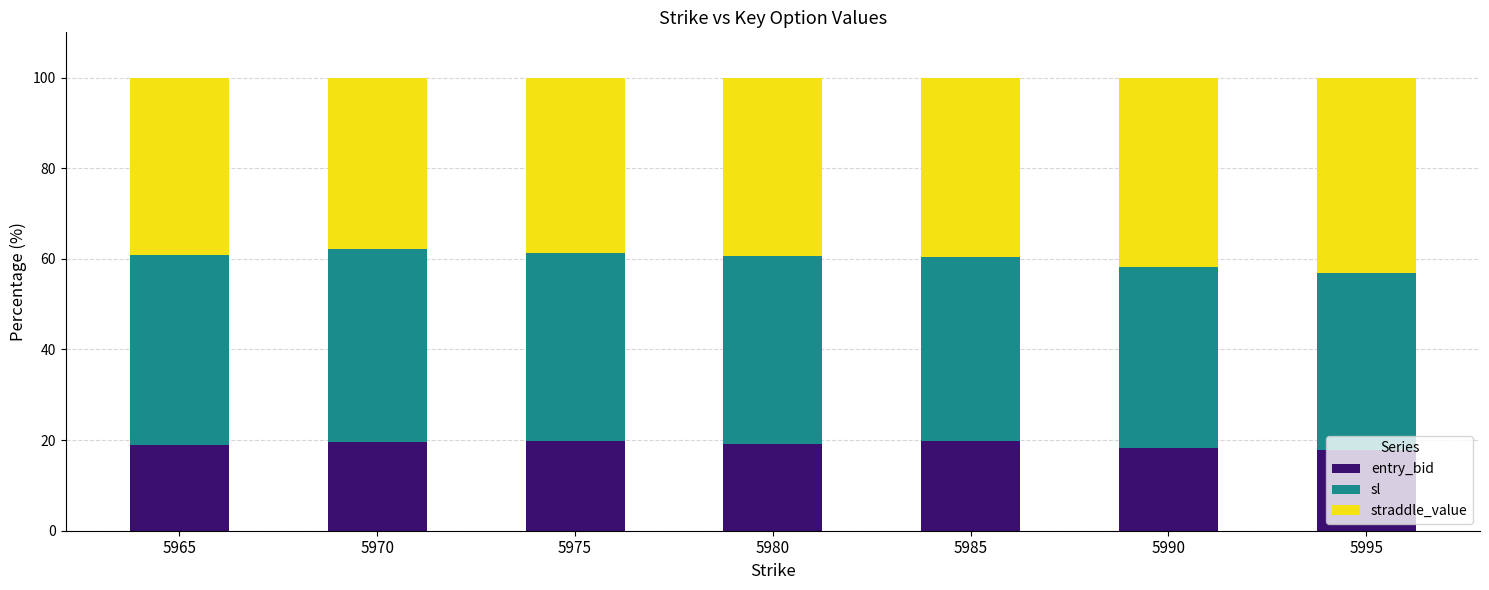

The entry_bid series shows 19.0 at 5965. True or false?

True